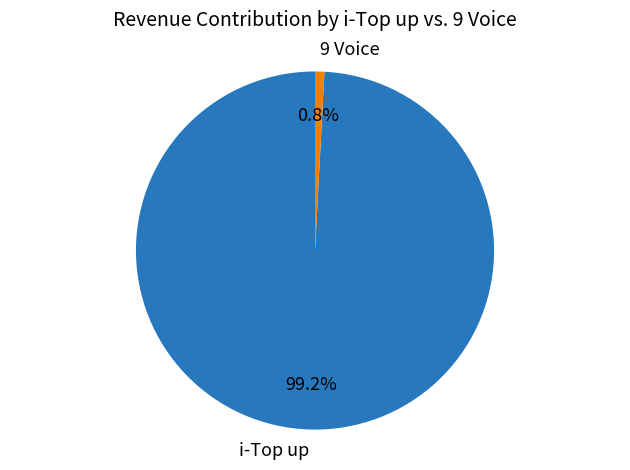

Which category accounts for the majority?

i-Top up